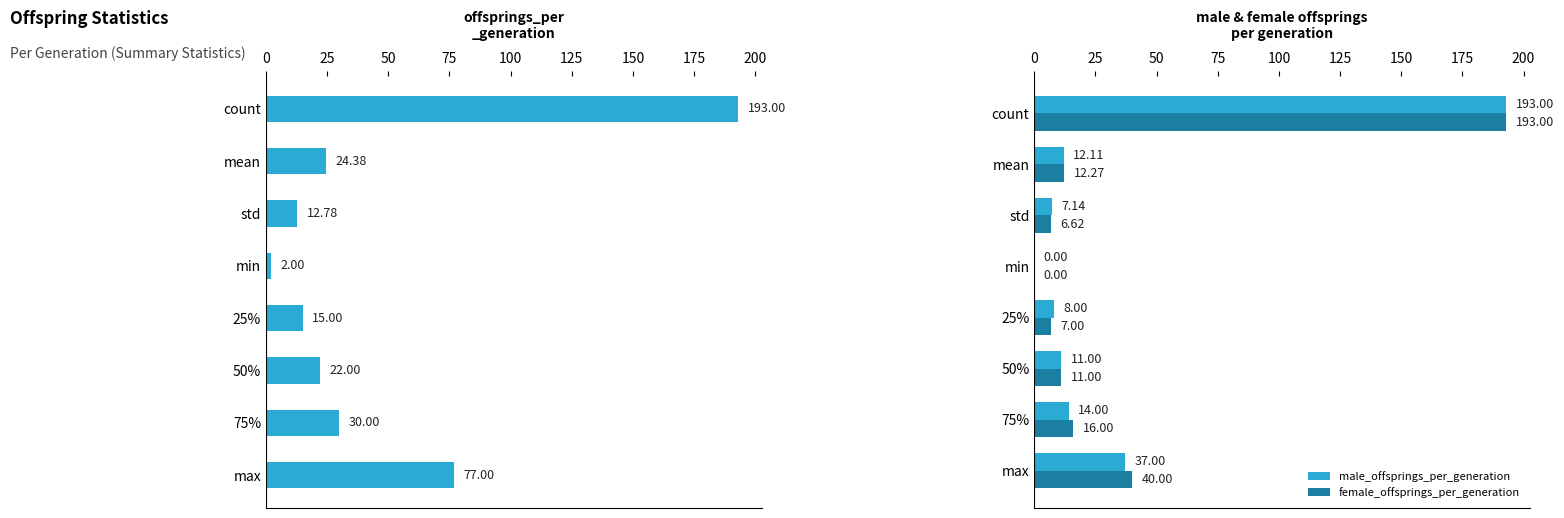

What is the sum of the female_offsprings_per_generation values at 50% and std?

17.6